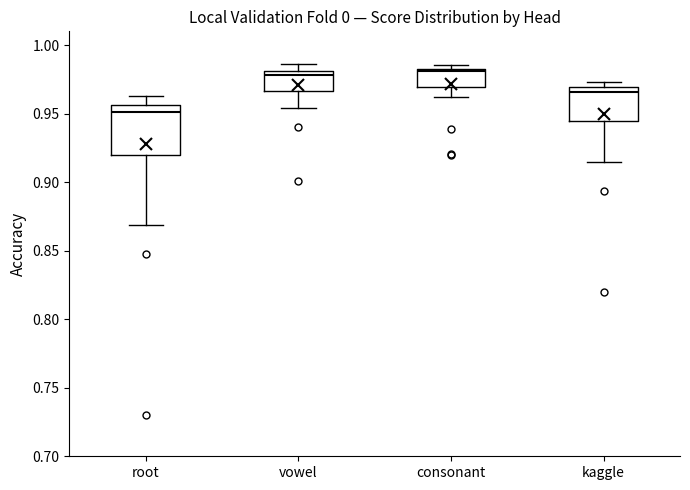

Reading left to right, transcribe this box plot: for each box, give where its median line is, the range the box spans, and where its two whiskers end, as read against the y-axis. The values are not printed on the chart, so give them approximately, as read against the axis.

root: median 0.950, box 0.920 to 0.955, whiskers 0.870 to 0.965
vowel: median 0.980 (just below the box's upper edge), box 0.965 to 0.980, whiskers 0.955 to 0.985
consonant: median 0.980, box 0.970 to 0.985, whiskers 0.960 to 0.985 (just above the box's upper edge)
kaggle: median 0.965, box 0.945 to 0.970, whiskers 0.915 to 0.975